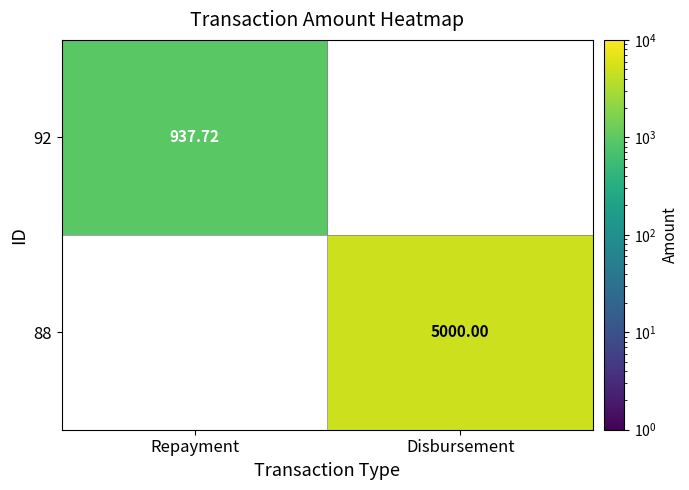

Is it true that 92 equals 558.9 at Repayment?

False